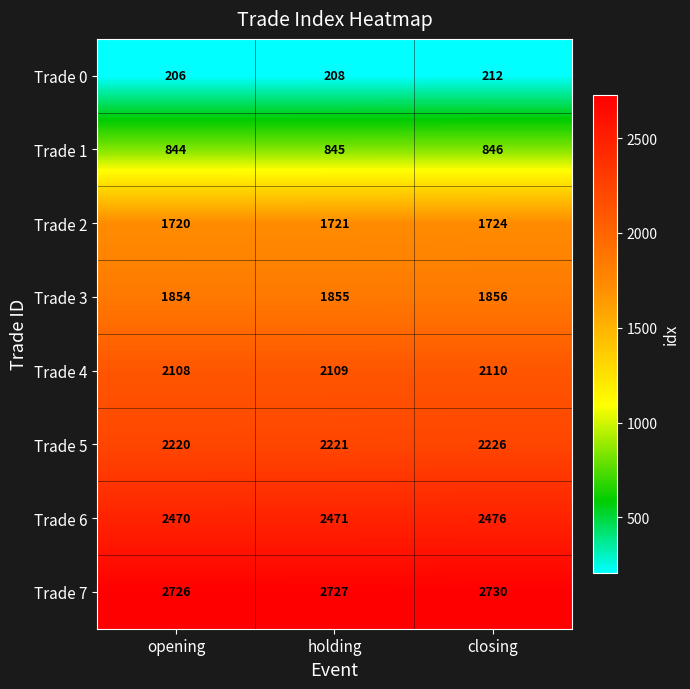

Reading left to right, transcribe all the data shown in this chart.

Trade 0: opening=206	holding=208	closing=212
Trade 1: opening=844	holding=845	closing=846
Trade 2: opening=1720	holding=1721	closing=1724
Trade 3: opening=1854	holding=1855	closing=1856
Trade 4: opening=2108	holding=2109	closing=2110
Trade 5: opening=2220	holding=2221	closing=2226
Trade 6: opening=2470	holding=2471	closing=2476
Trade 7: opening=2726	holding=2727	closing=2730